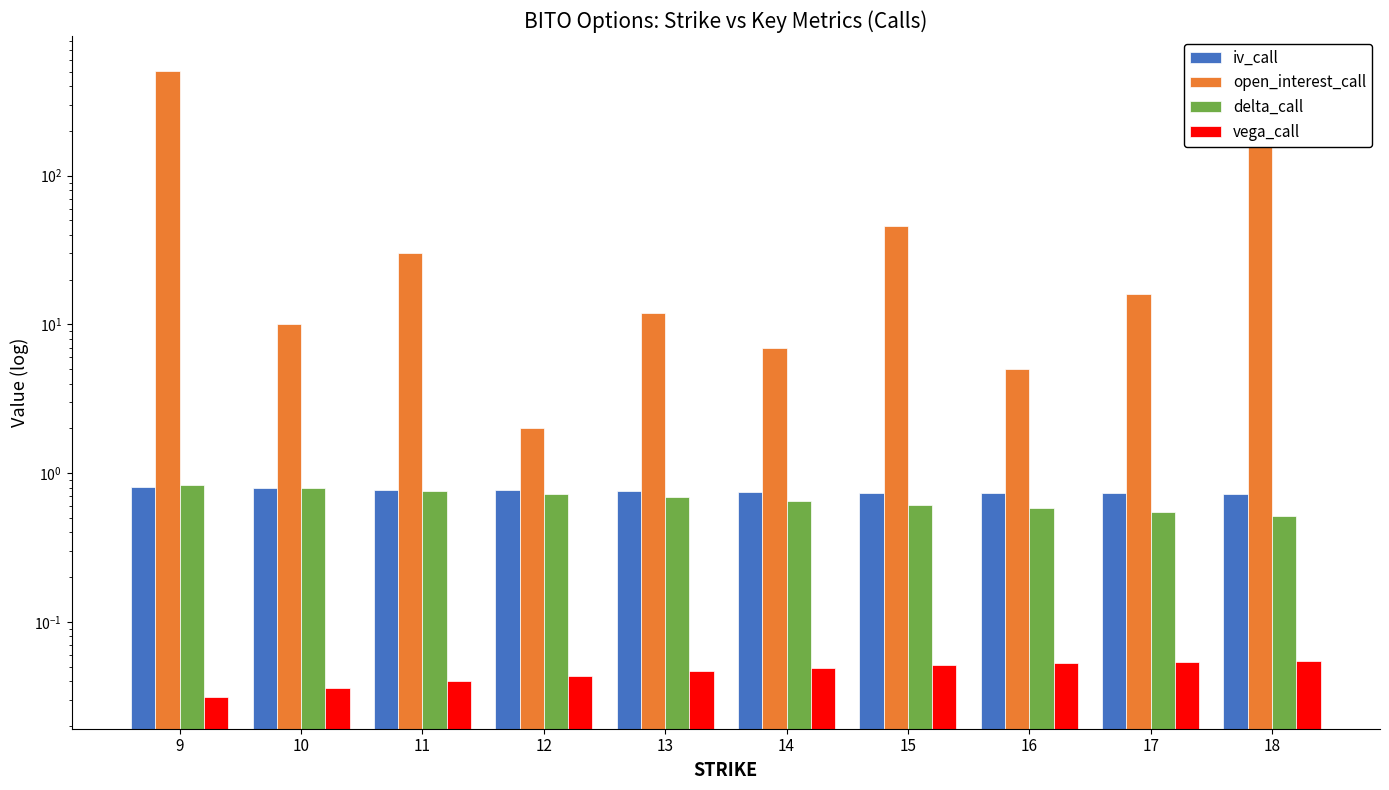

What is the difference between the maximum and minimum values in the iv_call series?

0.1